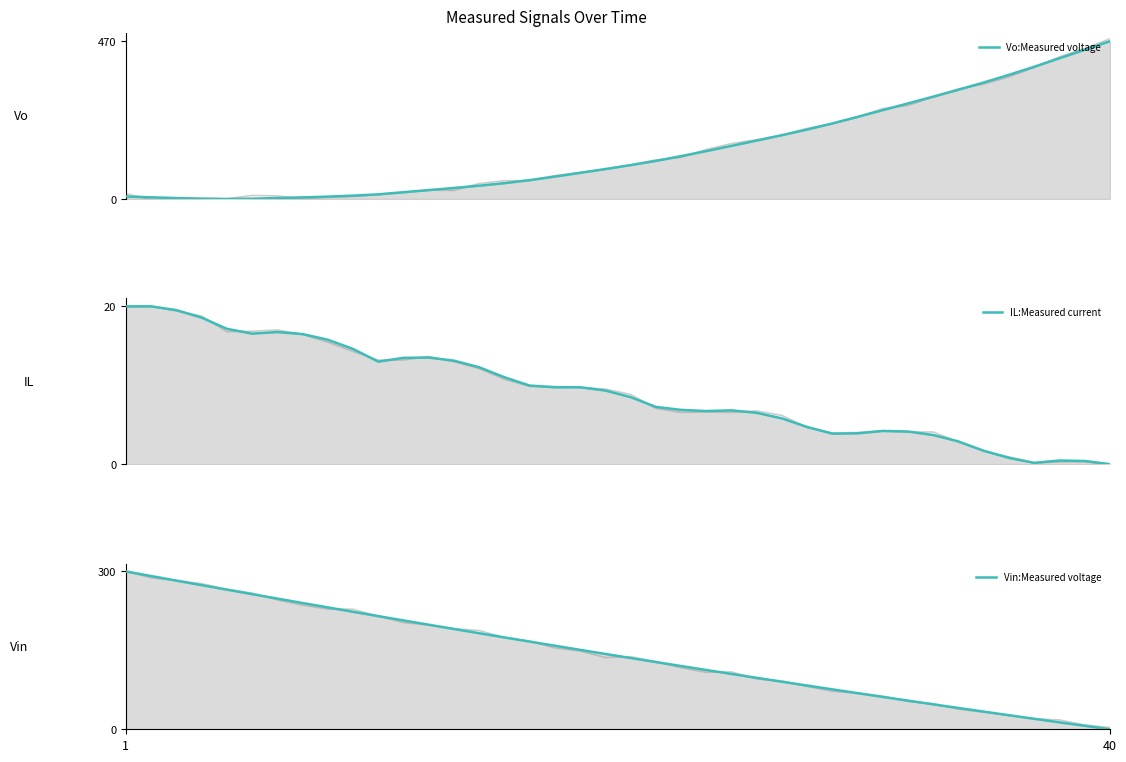

Reading left to right, what are all the values shown in this chart?

Vo:Measured voltage: 7.4	5.0	2.8	1.0	0.0	0.9	2.9	4.8	7.1	10.0	13.8	20.2	26.5	32.9	39.7	47.2	56.2	66.7	77.9	89.2	100.9	113.4	127.6	142.7	158.3	174.0	190.1	206.9	225.0	244.7	264.7	284.7	304.9	325.5	346.9	369.8	393.8	419.2	444.5	470.0
IL:Measured current: 20.0	20.0	19.5	18.6	17.2	16.5	16.7	16.5	15.8	14.6	13.0	13.5	13.5	13.1	12.3	11.0	10.0	9.7	9.7	9.3	8.5	7.3	6.9	6.7	6.8	6.5	5.8	4.7	3.9	3.9	4.2	4.1	3.7	2.9	1.7	0.8	0.2	0.5	0.4	0.0
Vin:Measured voltage: 300.0	291.3	282.6	274.0	265.4	256.9	248.4	240.0	231.7	223.4	215.1	206.9	198.8	190.7	182.6	174.6	166.7	158.8	151.0	143.2	135.5	127.9	120.3	112.7	105.2	97.8	90.4	83.1	75.9	68.7	61.5	54.5	47.4	40.5	33.6	26.7	20.0	13.3	6.6	0.0